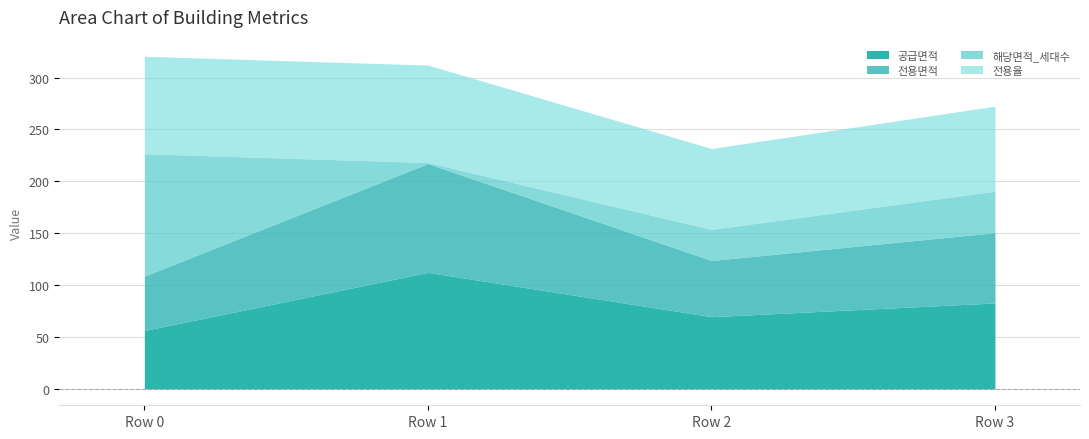

Reading left to right, transcribe all the data shown in this chart.

공급면적: Row 0=56.1	Row 1=112.1	Row 2=69.4	Row 3=82.7
전용면적: Row 0=52.5	Row 1=104.9	Row 2=54.2	Row 3=67.8
해당면적_세대수: Row 0=118.0	Row 1=1.0	Row 2=30.0	Row 3=40.0
전용율: Row 0=94.0	Row 1=94.0	Row 2=78.0	Row 3=82.0